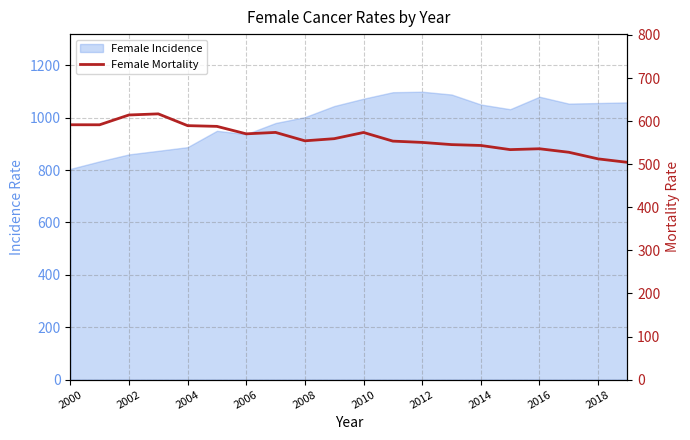

How many interior local peaks (higher than both neighbors) does the data have?

4